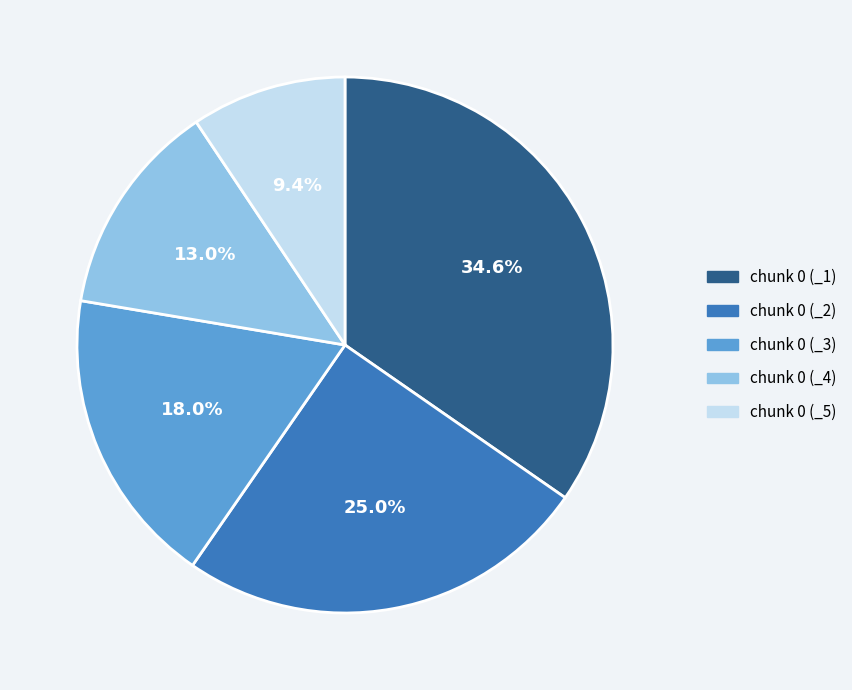

True or false: chunk 0 (_3) accounts for 18% of the total.

True